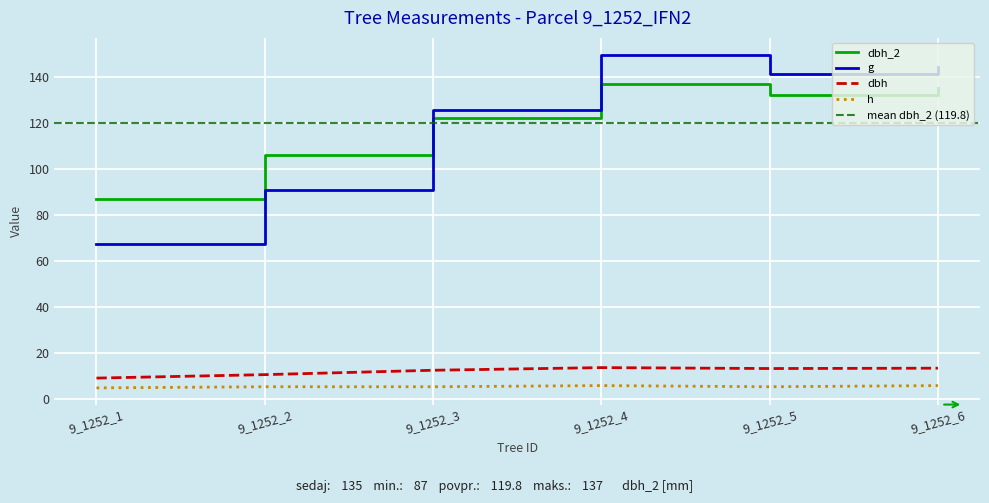

Which series has the largest range (max minus min)?

g